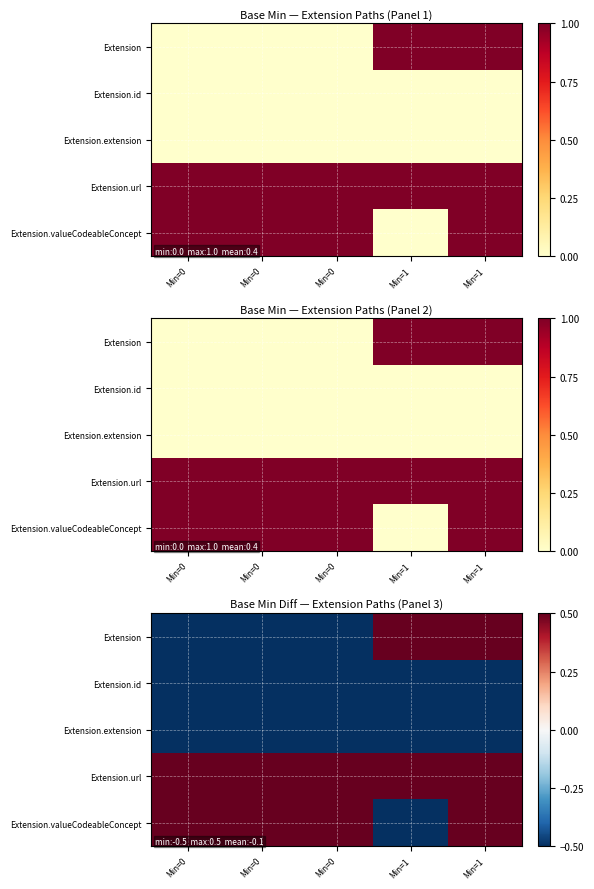

Which series has the largest total across all categories?

Extension.url